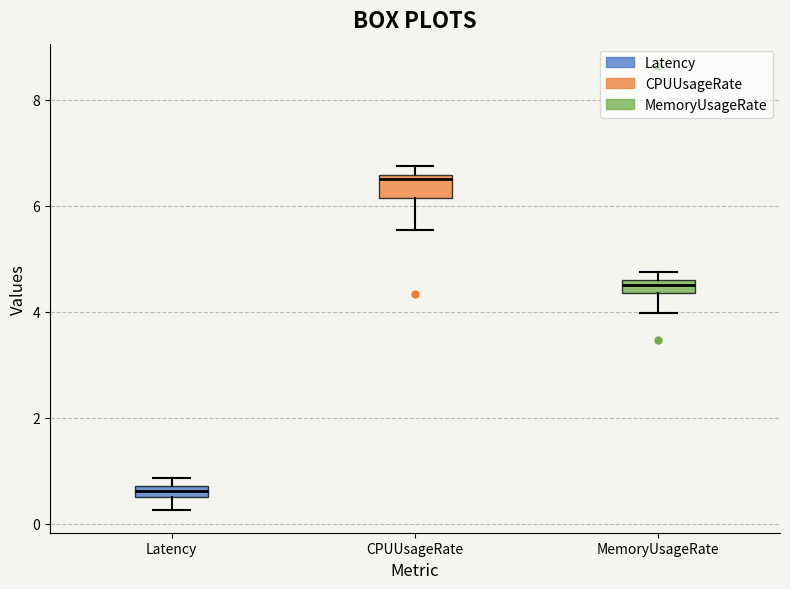

Where is the lower edge of the box for Latency on the y-axis? The values are not printed on the chart, so give them approximately, as read against the axis.

0.4